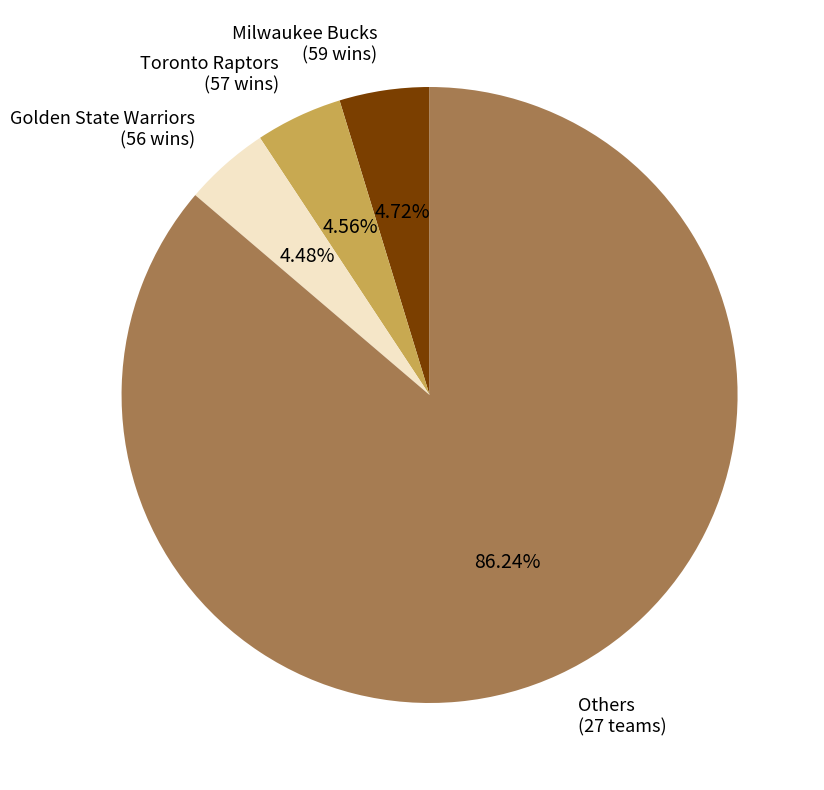

Do Golden State Warriors (56 wins) and Others (27 teams) together represent more than half of the pie?

Yes